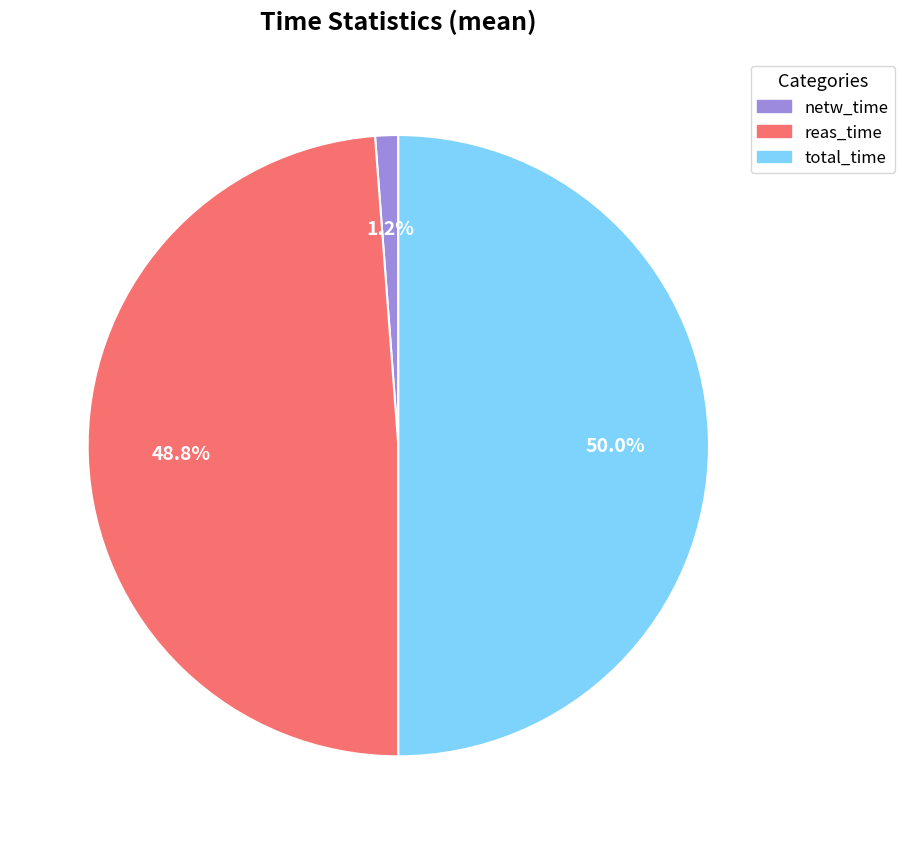

To the nearest percent, what is the difference between the largest and smallest slice percentages?

49%